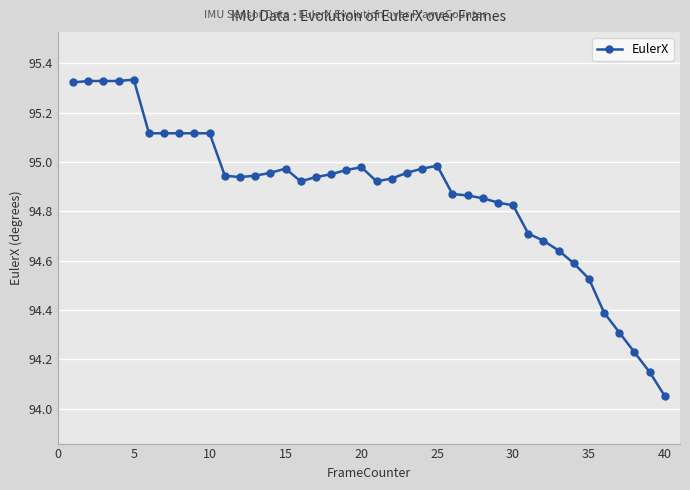

What is the difference between the second highest and minimum values?

1.3